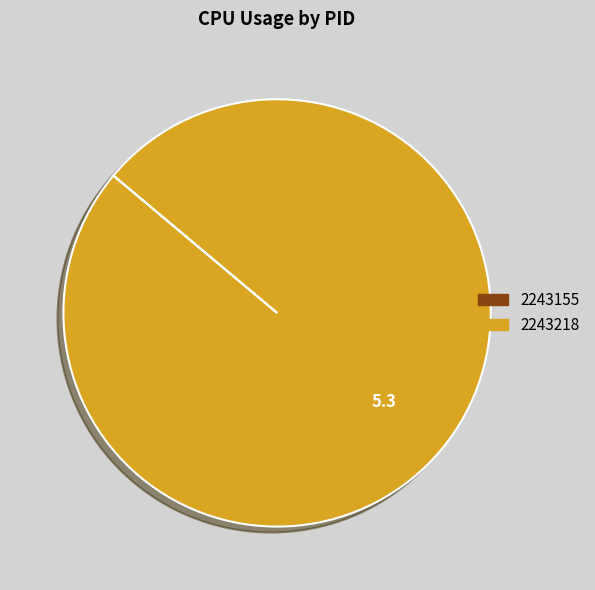

The 2243218 slice represents 95% of the pie. True or false?

False